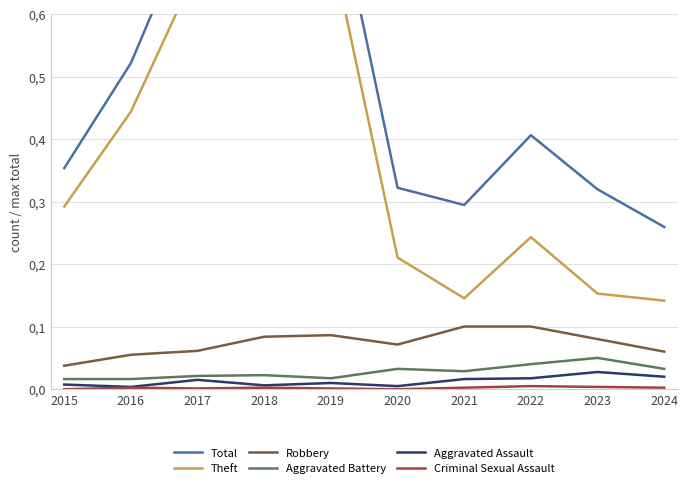

True or false: Theft and Total intersect in this chart.

False